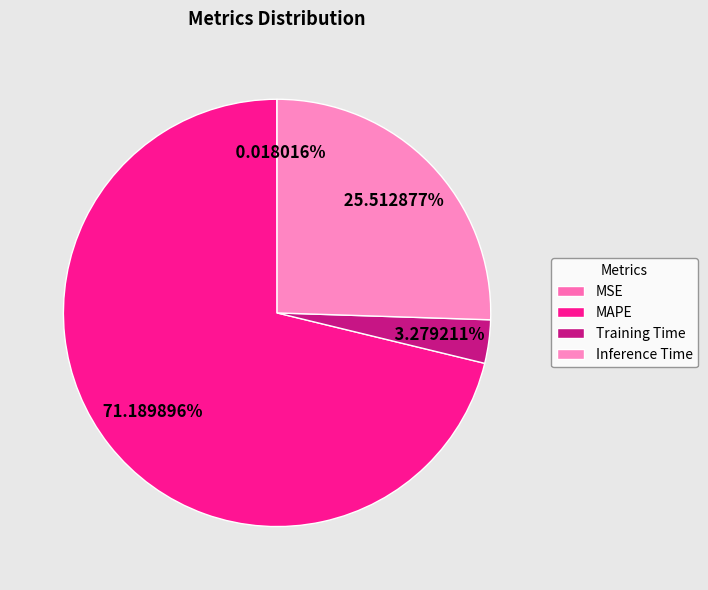

Do Inference Time and Training Time together represent more than half of the pie?

No